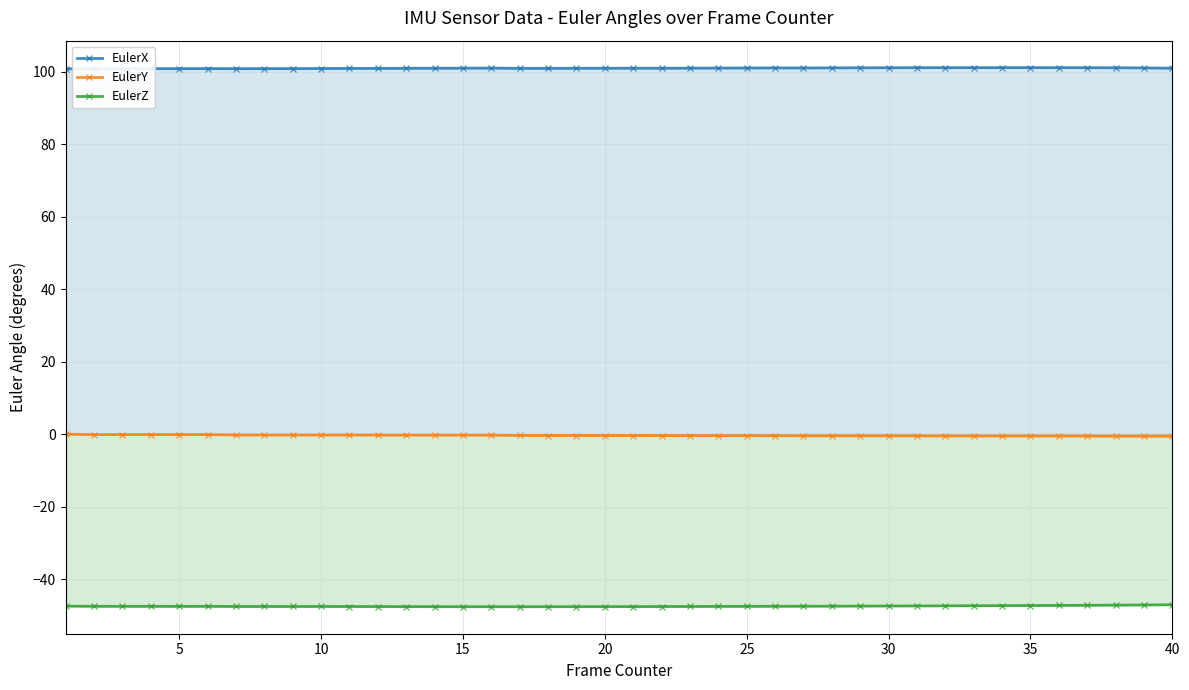

What is the sum of all EulerZ values?

-1899.0